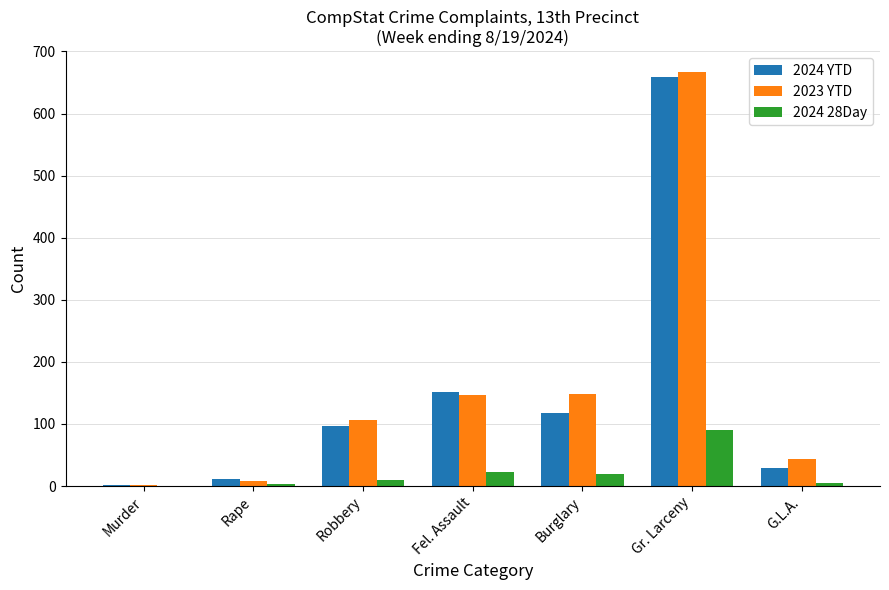

The value of 2024 YTD at Robbery is 96. True or false?

True